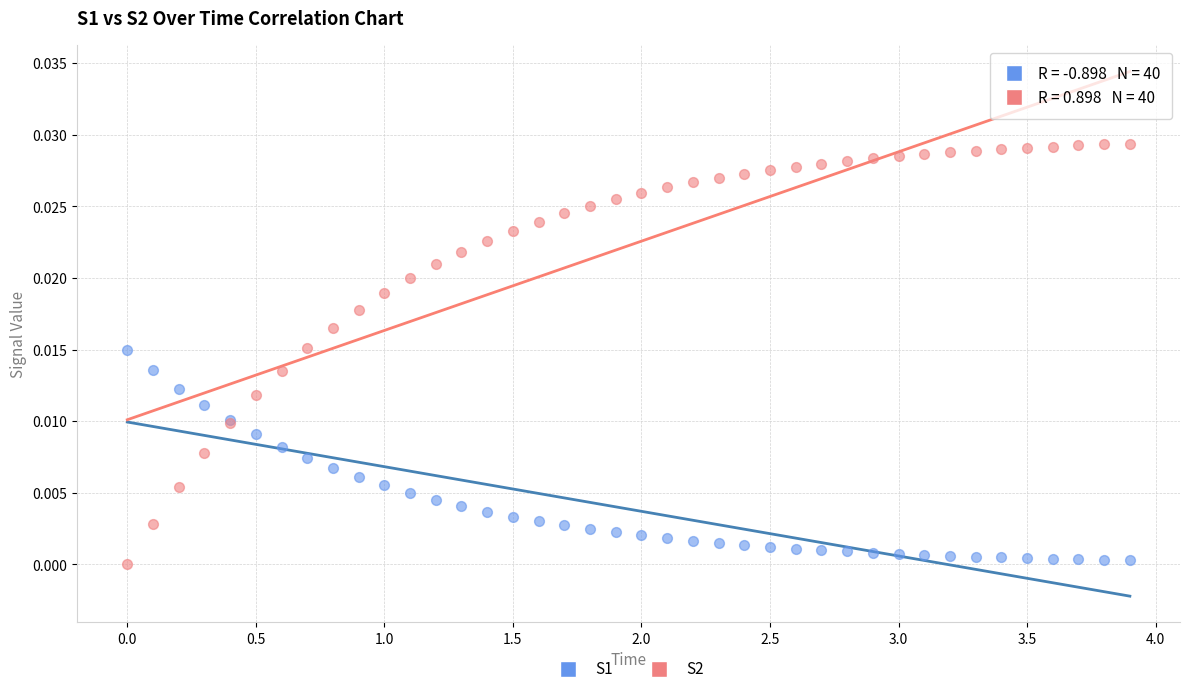

Which series reaches the maximum Y coordinate?

S2